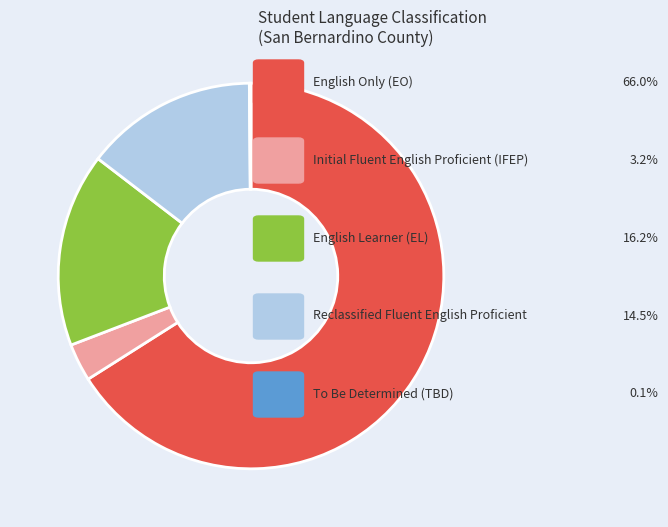

Is there any slice that represents more than half of the pie?

Yes